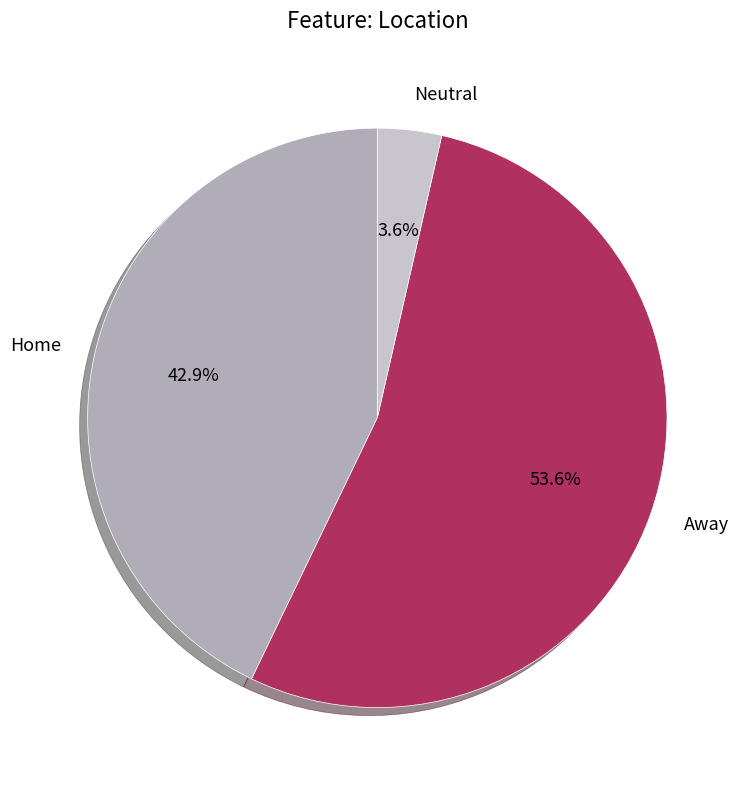

What is the smallest slice in the pie chart?

Neutral